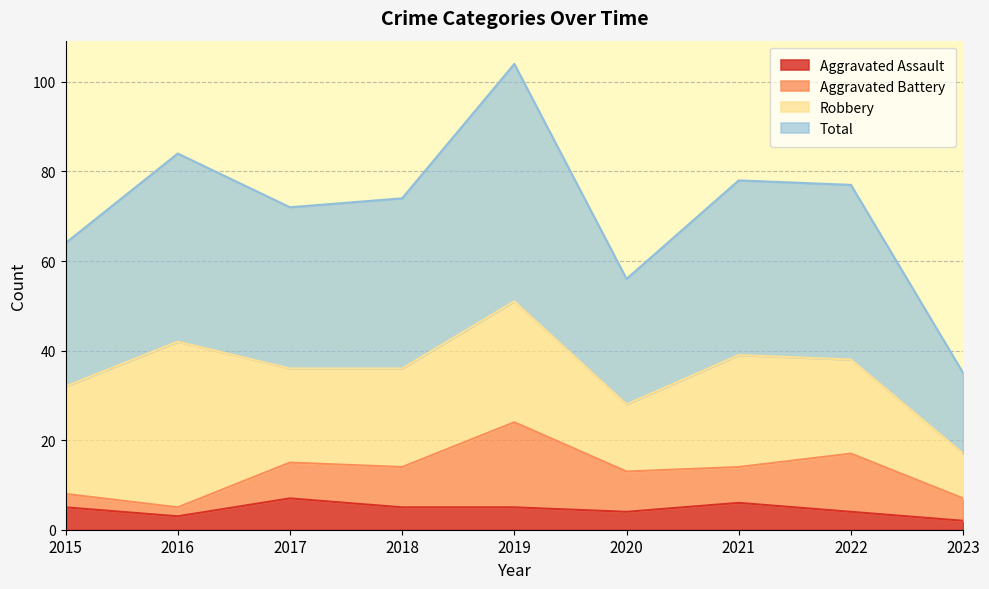

What is the highest value of the Aggravated Assault series?

7